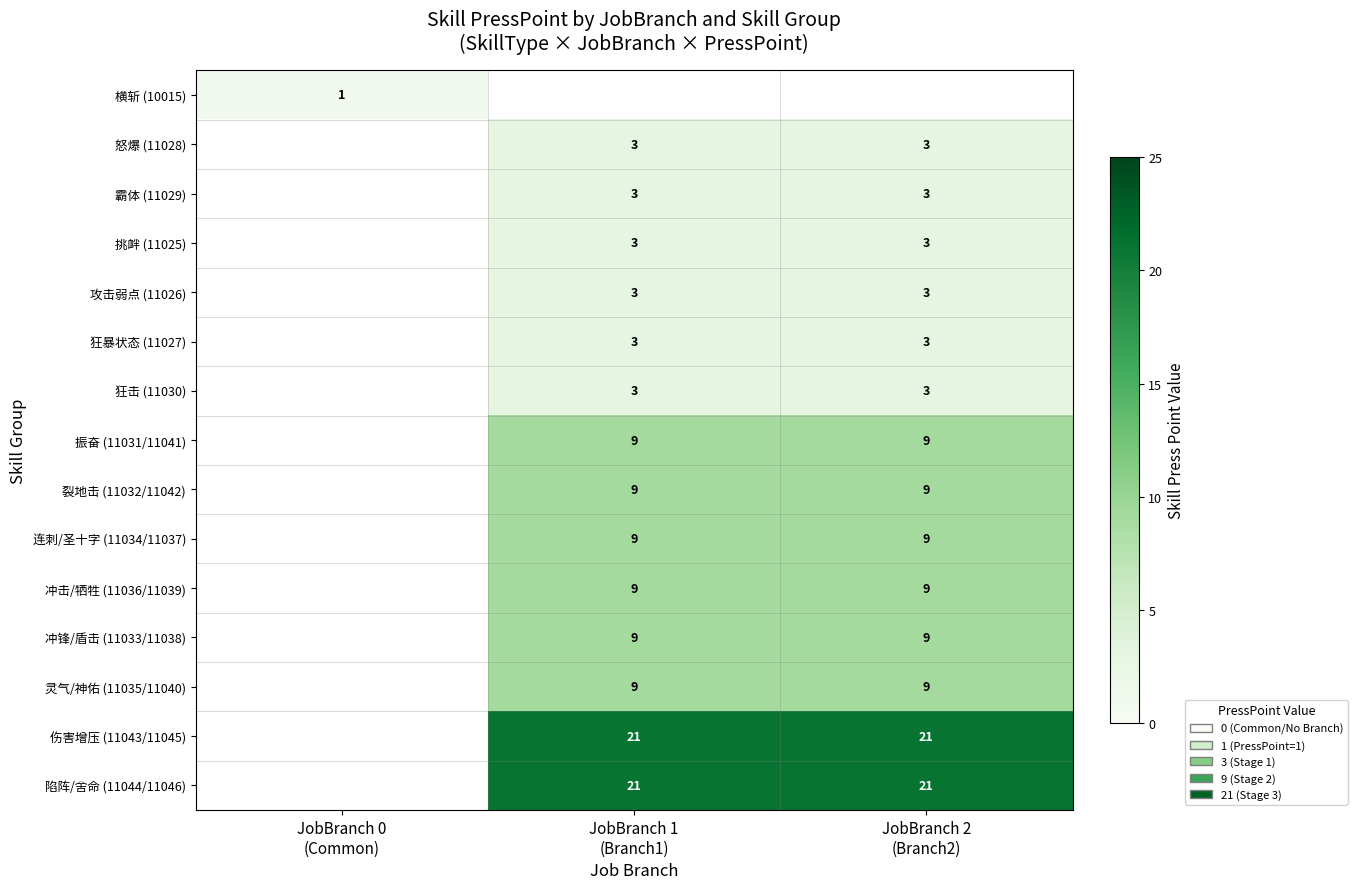

Count the number of data series in this chart.

15